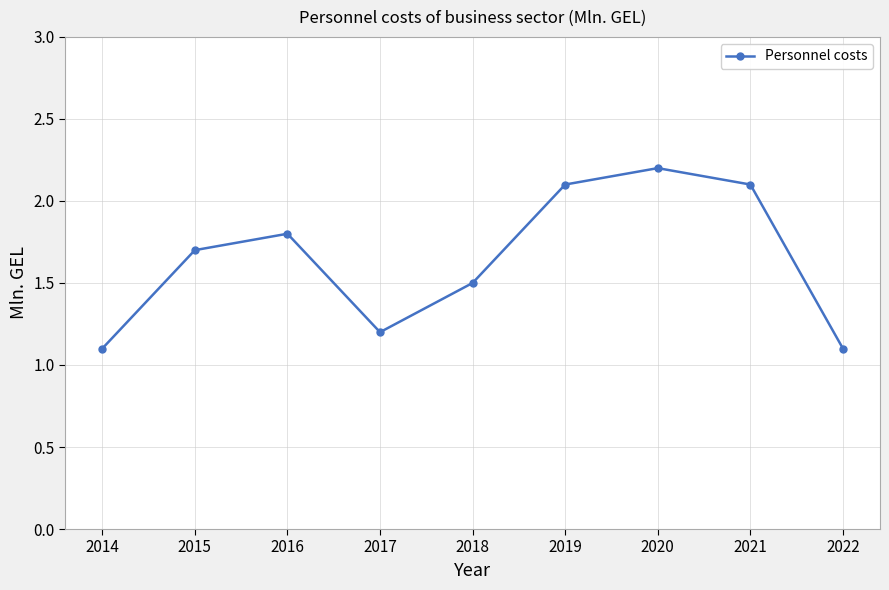

True or false: the data has more than 0 interior local peaks.

True